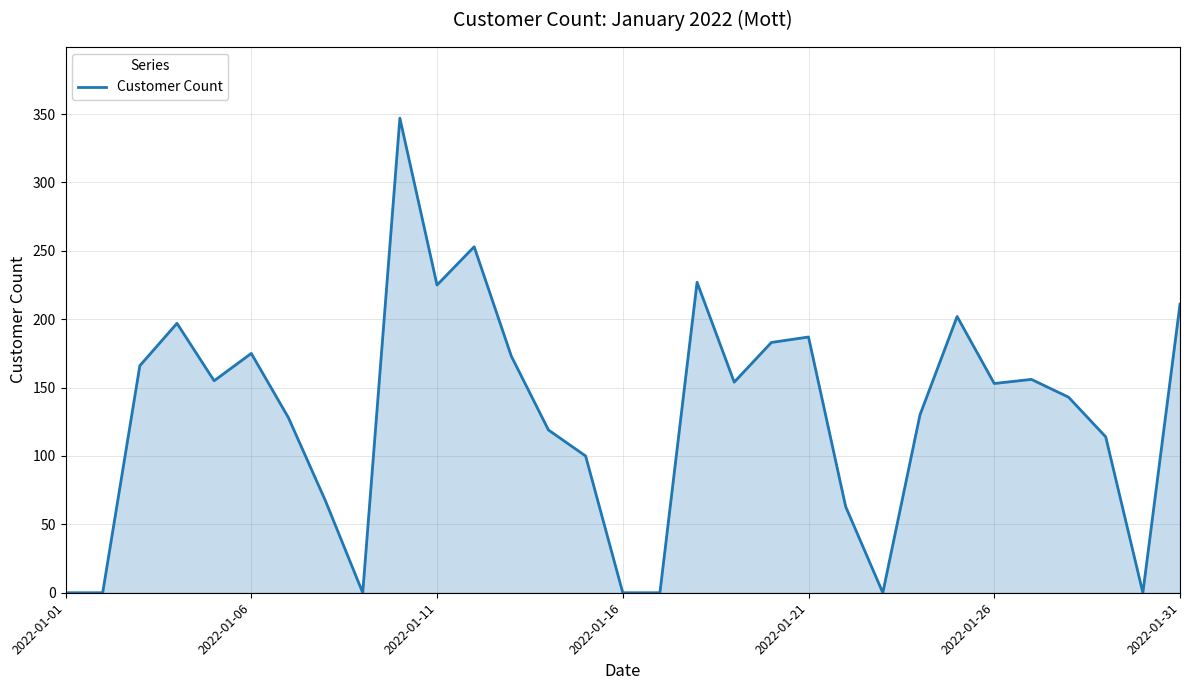

What is the sum of all values?

4028